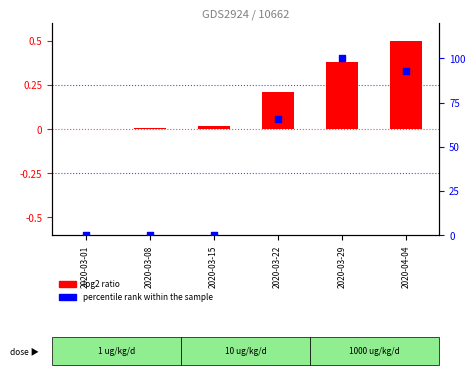

Which series contains the lowest Y value?

log2 ratio